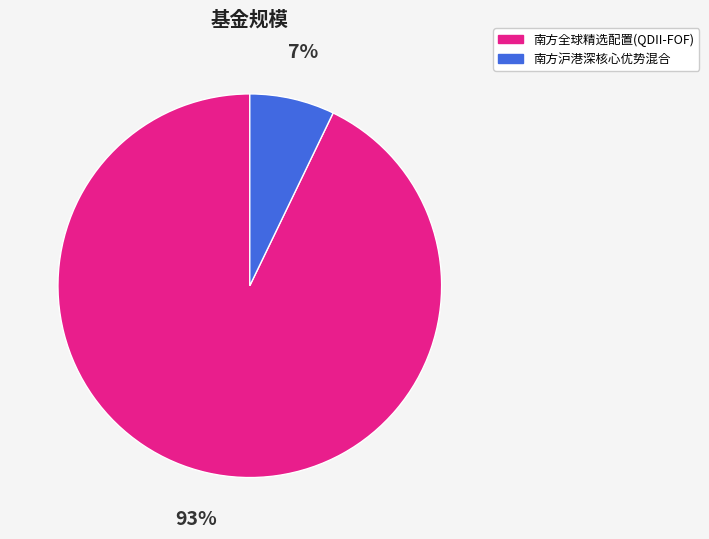

Is there a majority slice in this chart?

Yes